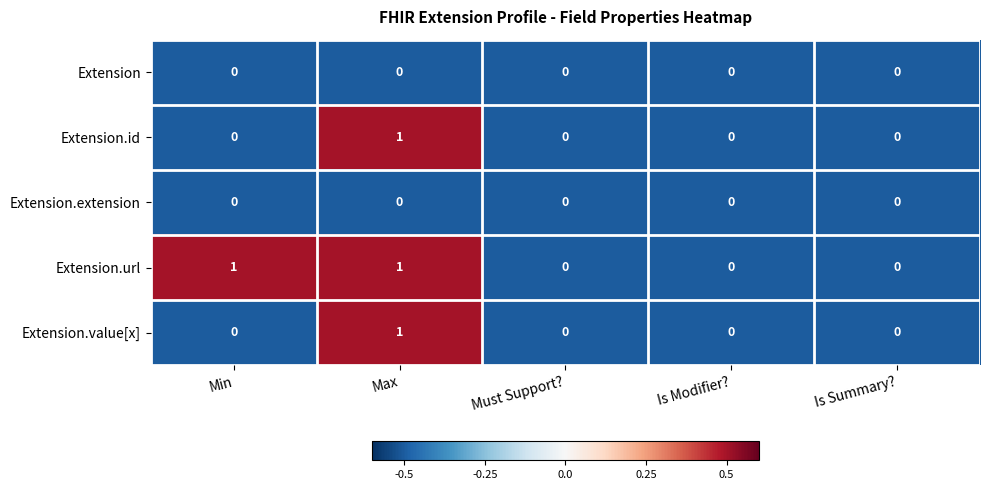

How many Extension.id values are between 0 and 1?

5